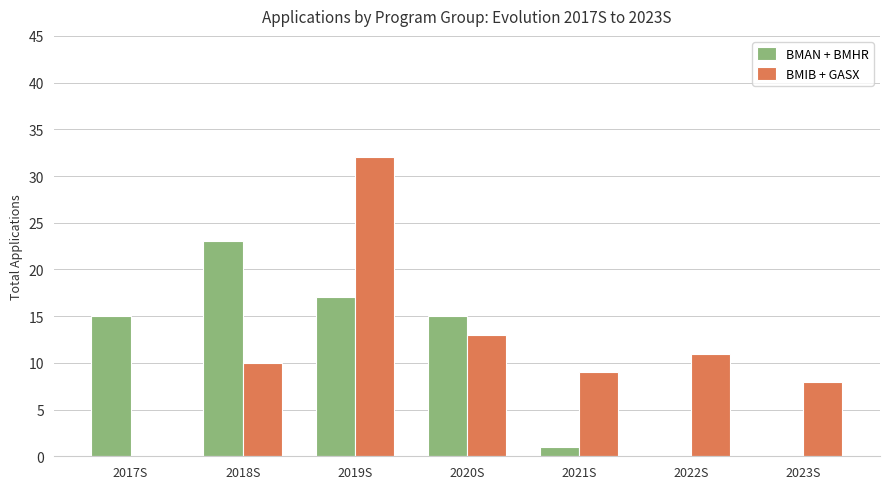

The BMIB + GASX series shows 13 at 2023S. True or false?

False